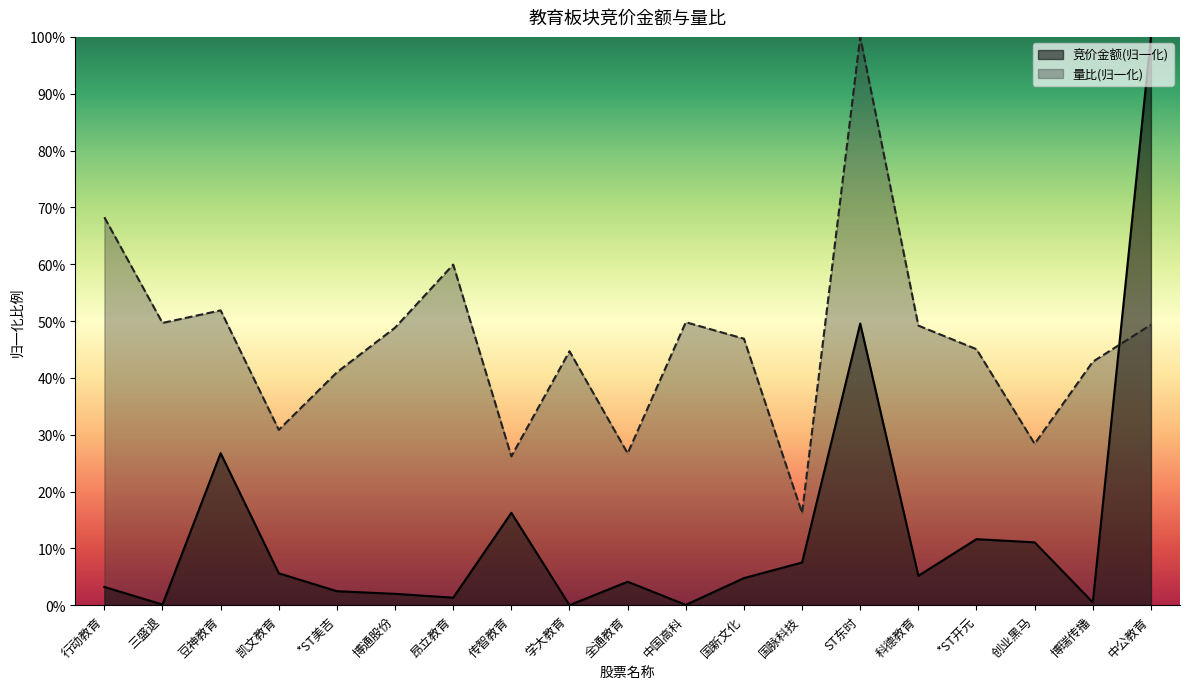

Rank the categories by 竞价金额 value from lowest to highest.

学大教育, 中国高科, 三盛退, 博瑞传播, 昂立教育, 博通股份, *ST美吉, 行动教育, 全通教育, 国新文化, 科德教育, 凯文教育, 国脉科技, 创业黑马, *ST开元, 传智教育, 豆神教育, ST东时, 中公教育